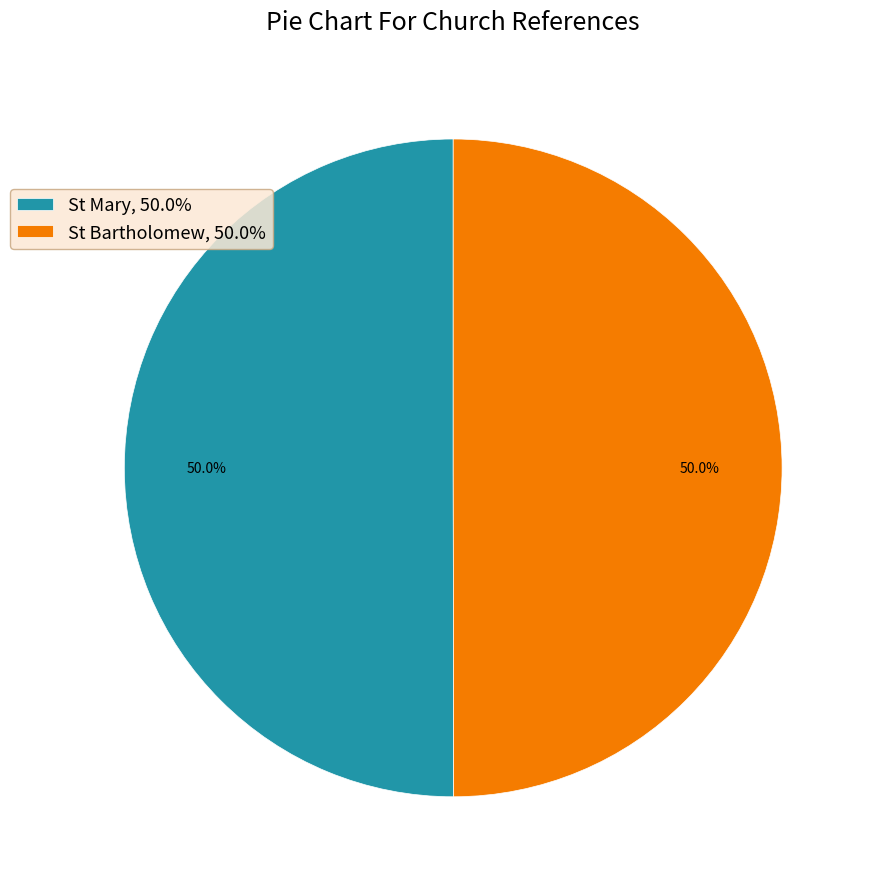

True or false: St Bartholomew accounts for 39% of the total.

False